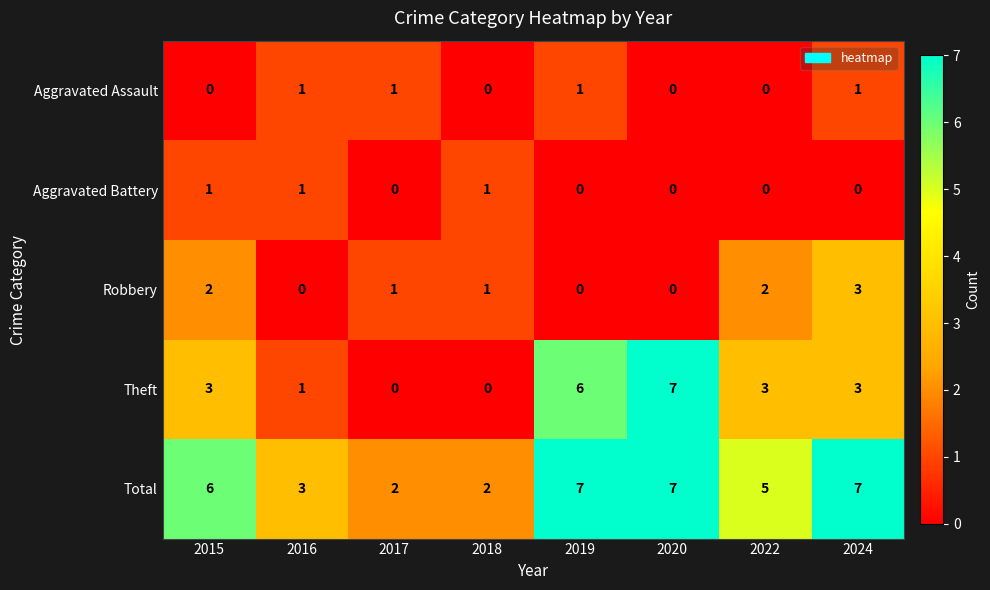

What is the maximum value shown in the chart?

7